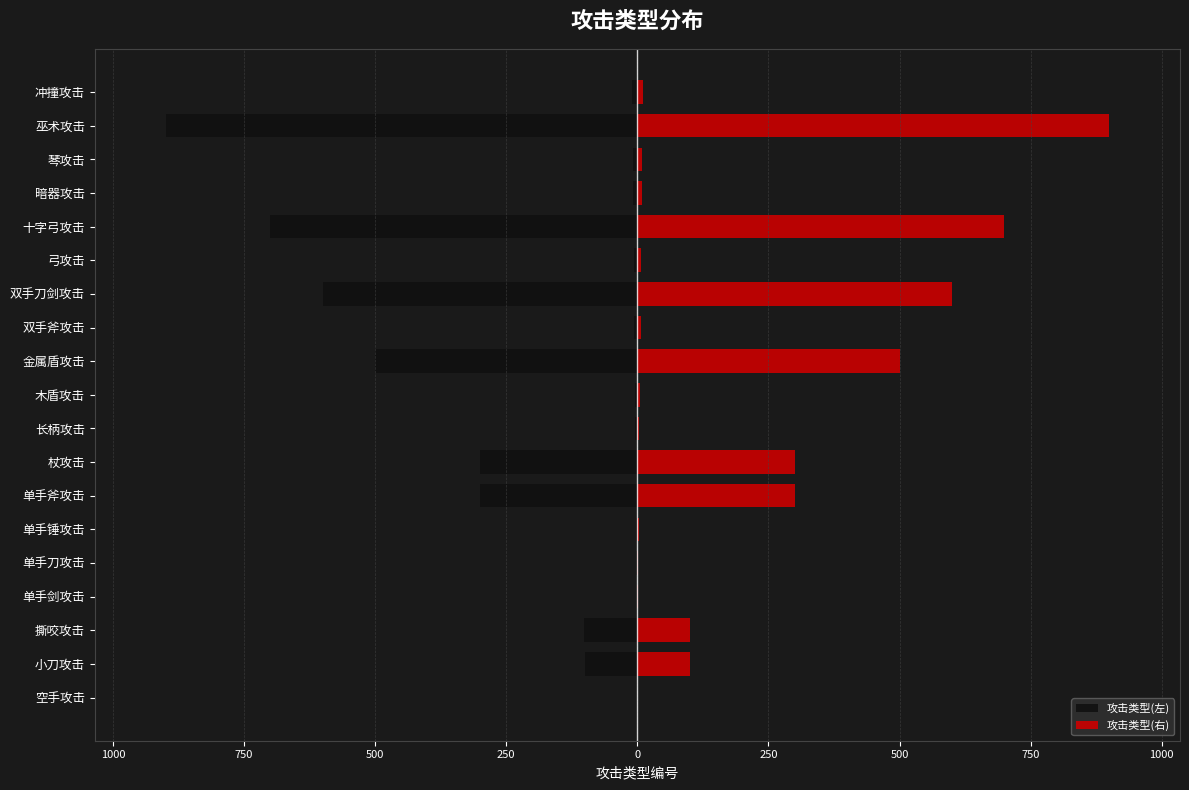

What is the spread (max minus min) of values at 500?

2